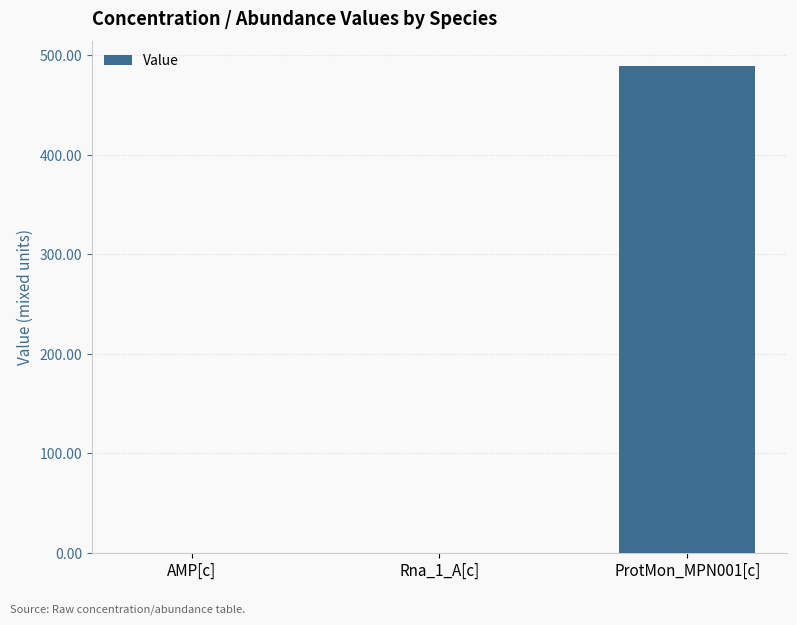

What is the sum of all values?

489.5